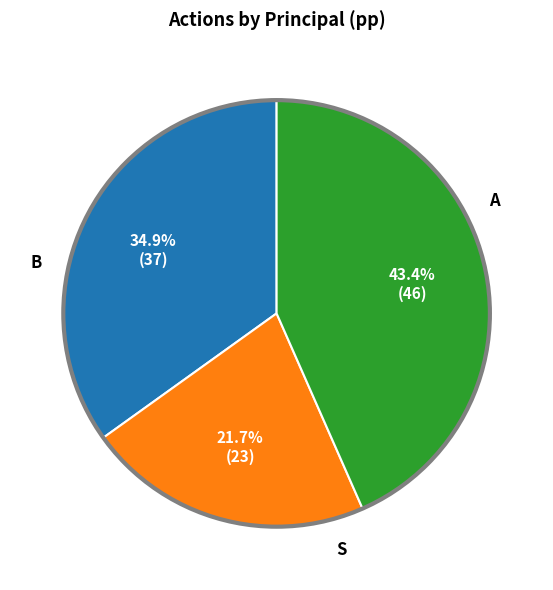

Is there a majority slice in this chart?

No